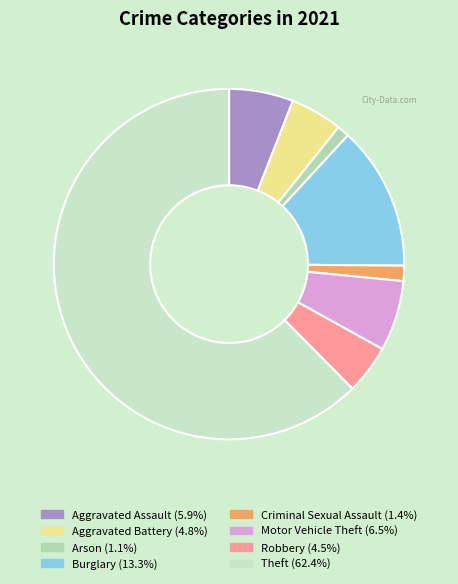

What percentage do Robbery and Motor Vehicle Theft together represent?

11.0%